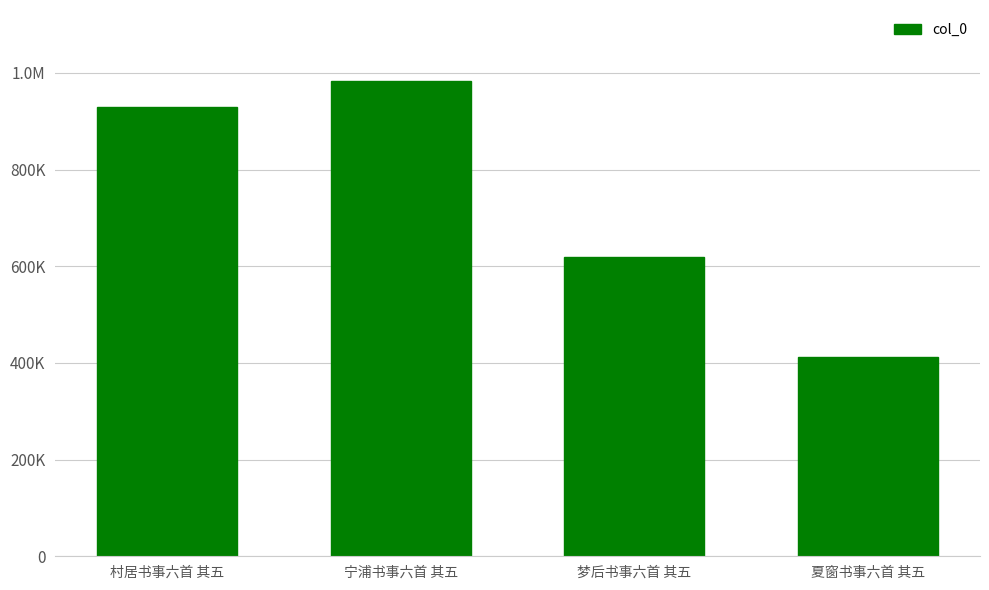

At which label is the value closest to 697746?

梦后书事六首 其五